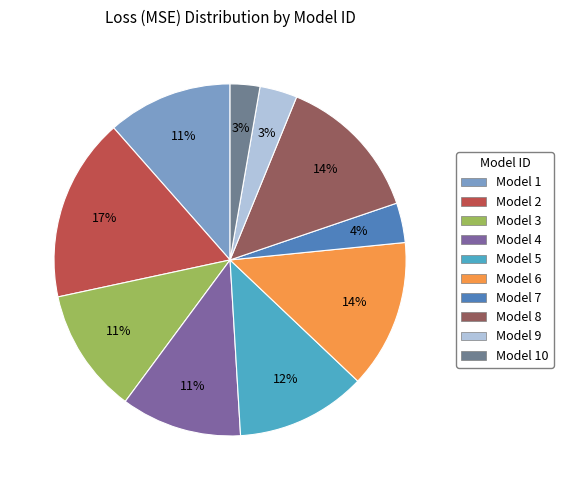

To the nearest percent, what is the difference between the largest and smallest slice percentages?

14%